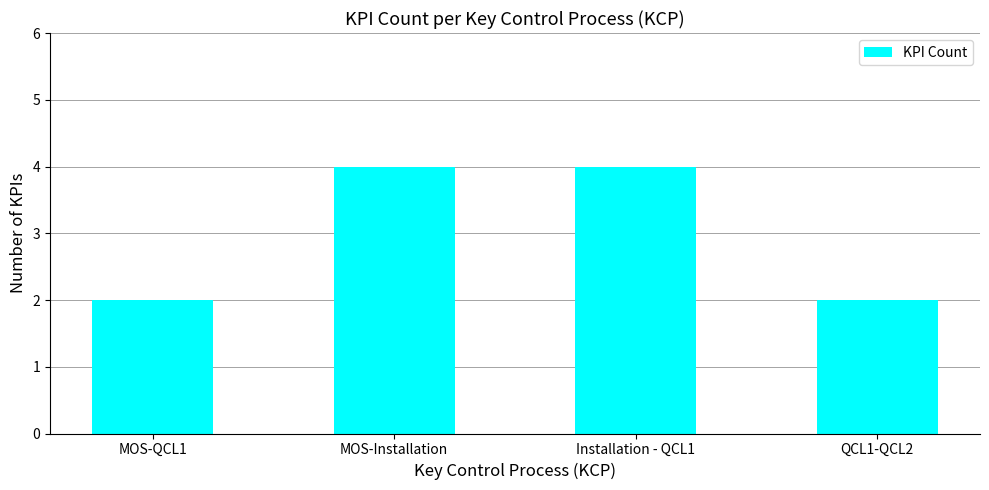

What is the label of the 2nd bar from the left?

MOS-Installation